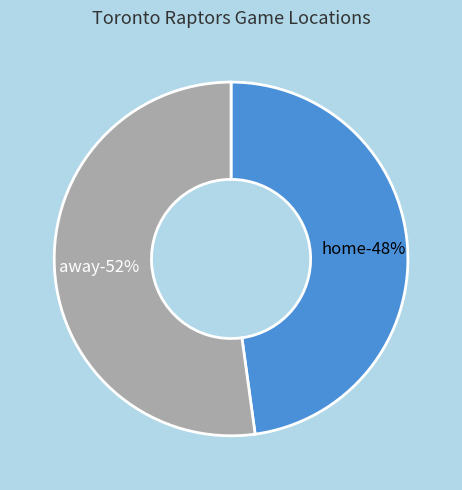

To the nearest percent, what portion does away represent?

52%